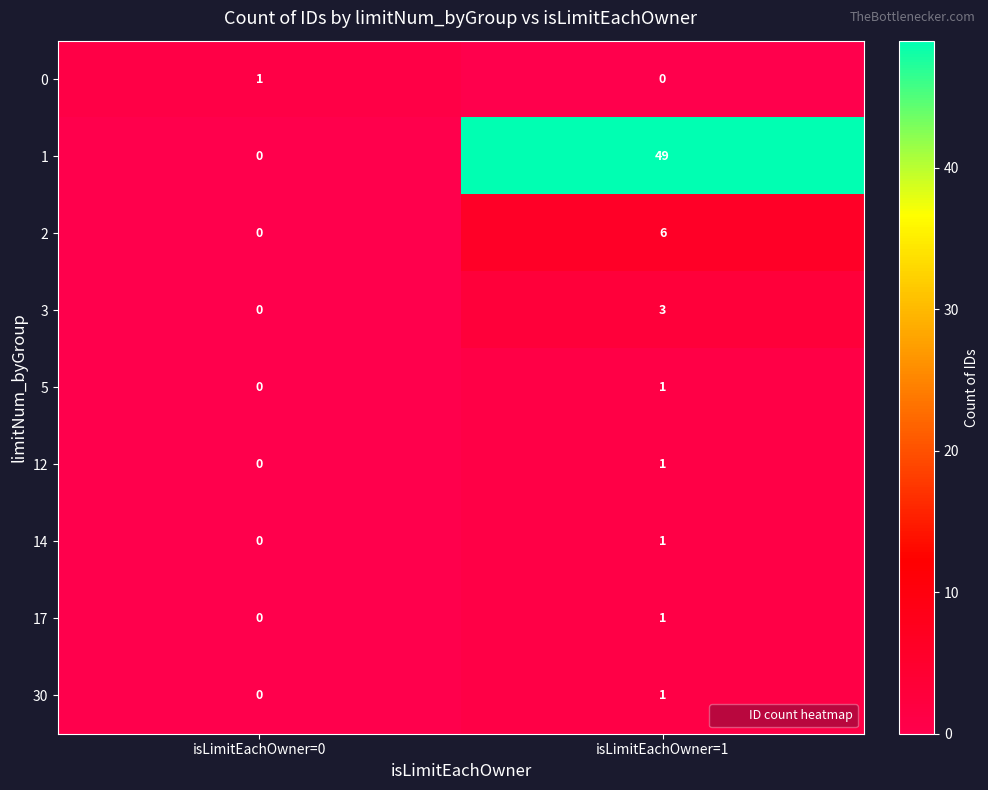

At which label does 30 reach its peak?

isLimitEachOwner=1